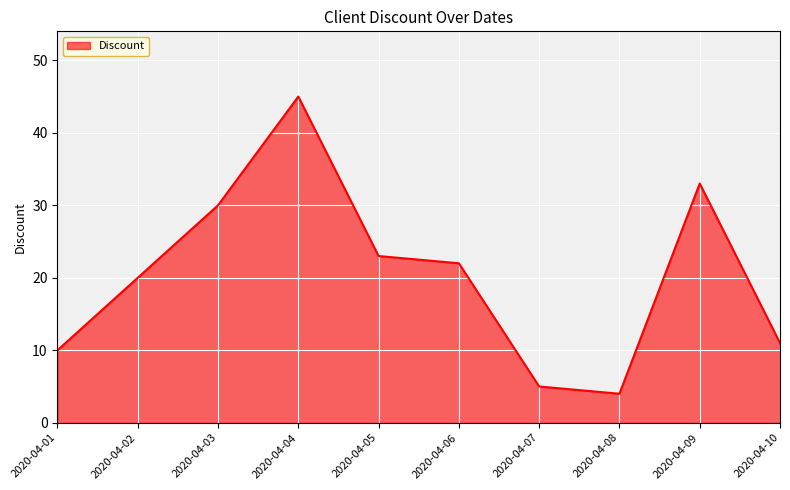

Read the value at 2020-04-06.

22